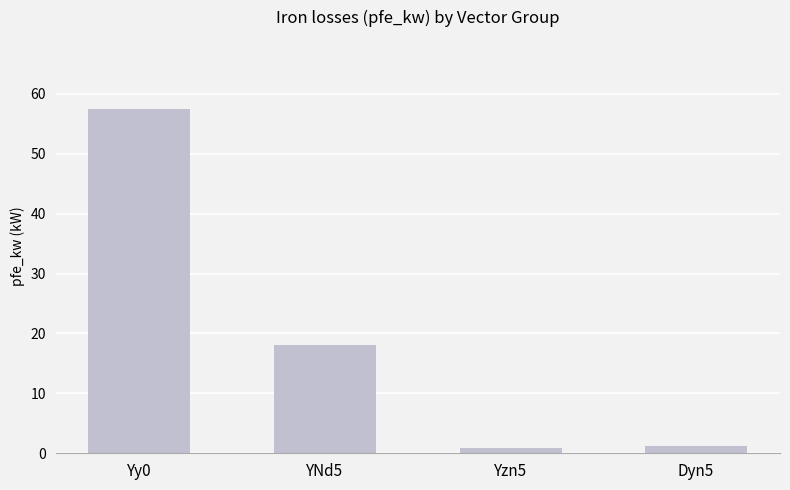

How many data points are less than 18?

2